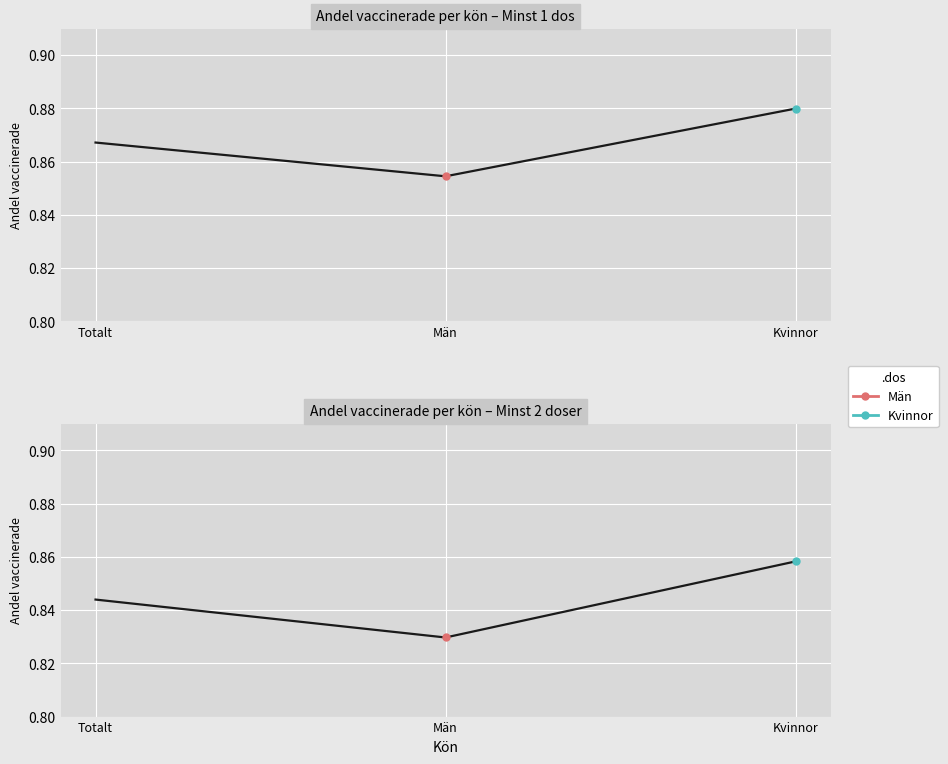

List the series in order of their overall mean, lowest first.

Minst 2 doser, Minst 1 dos